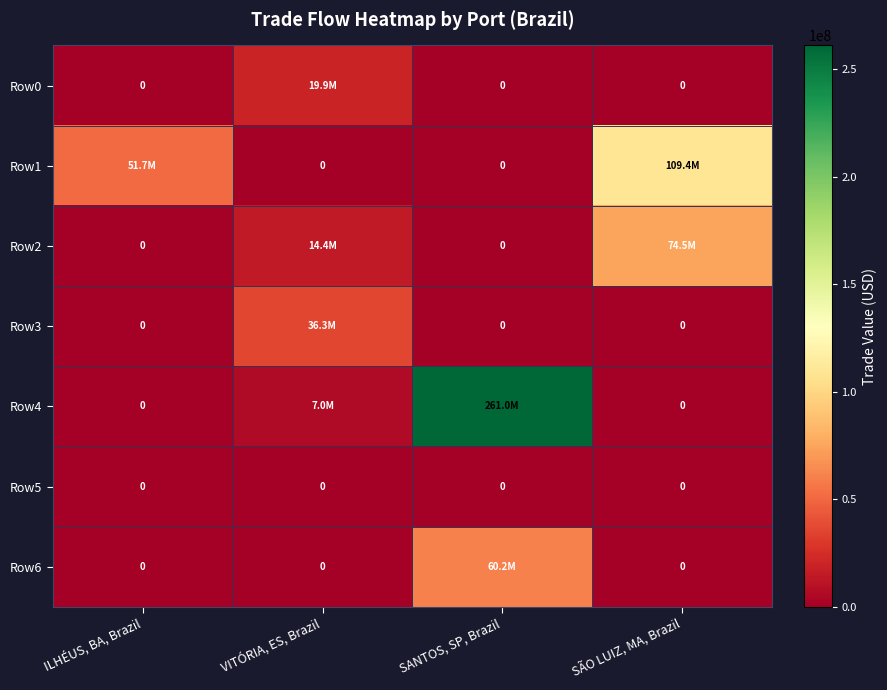

The Row2 series shows 22864790.1 at VITÓRIA, ES, Brazil. True or false?

False